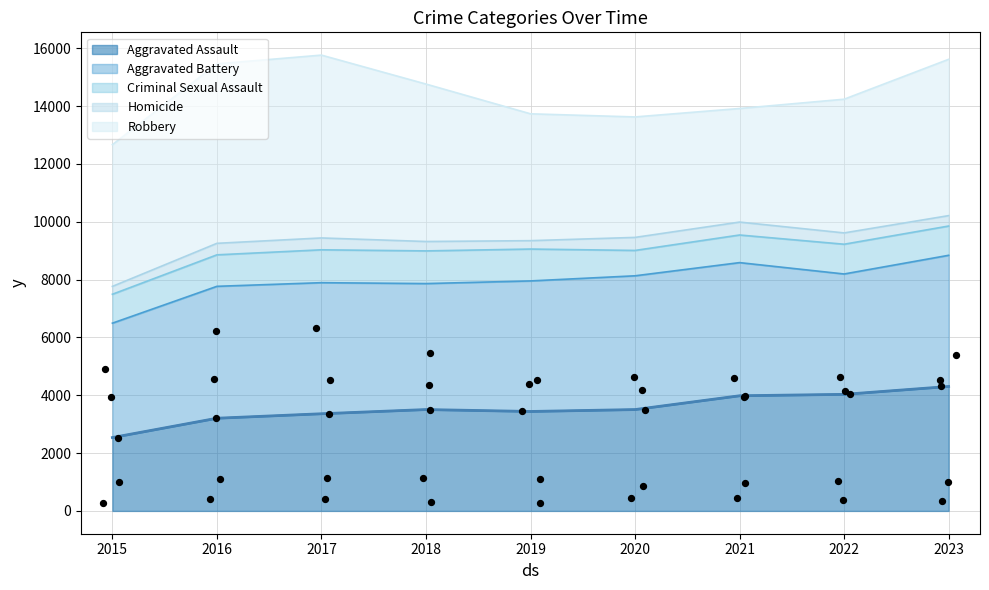

Which series contains the highest Y value?

Robbery